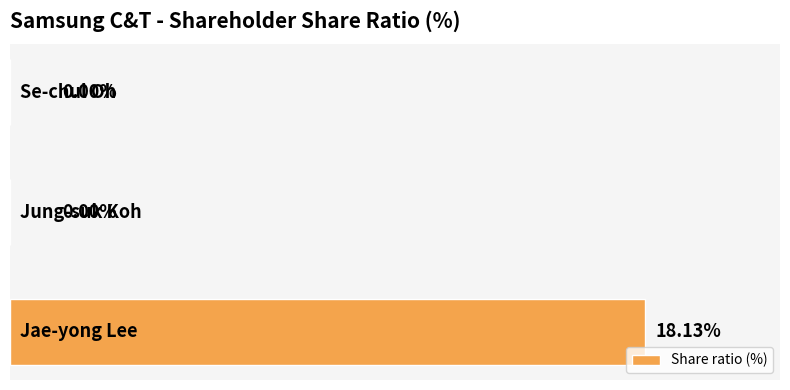

Are the bars horizontal?

Yes